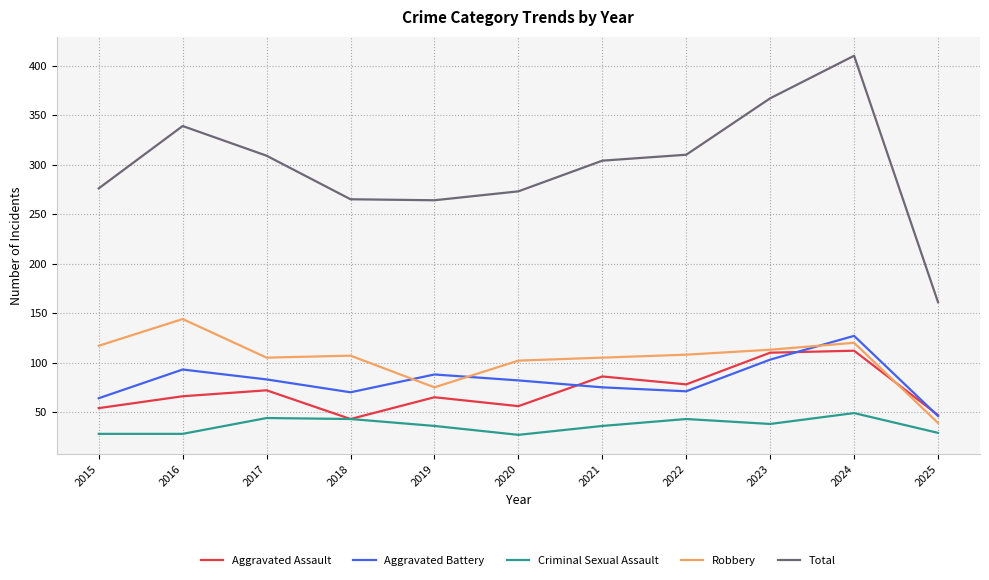

Where is the first local maximum for Total?

2016